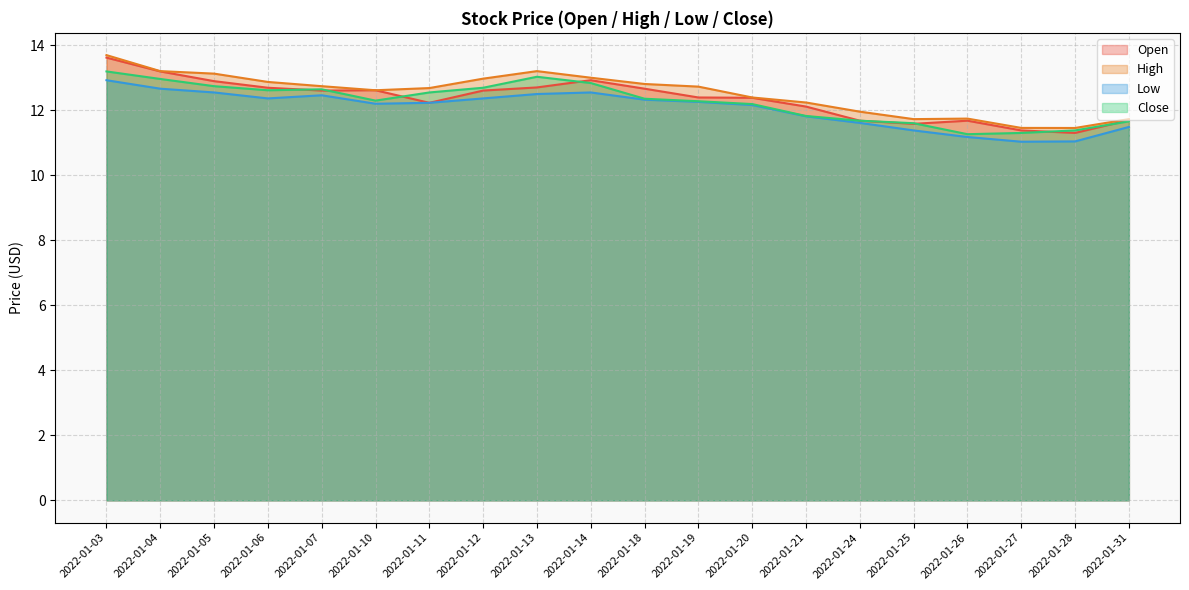

What is the sum of the Open values at 2022-01-28 and 2022-01-11?

23.5